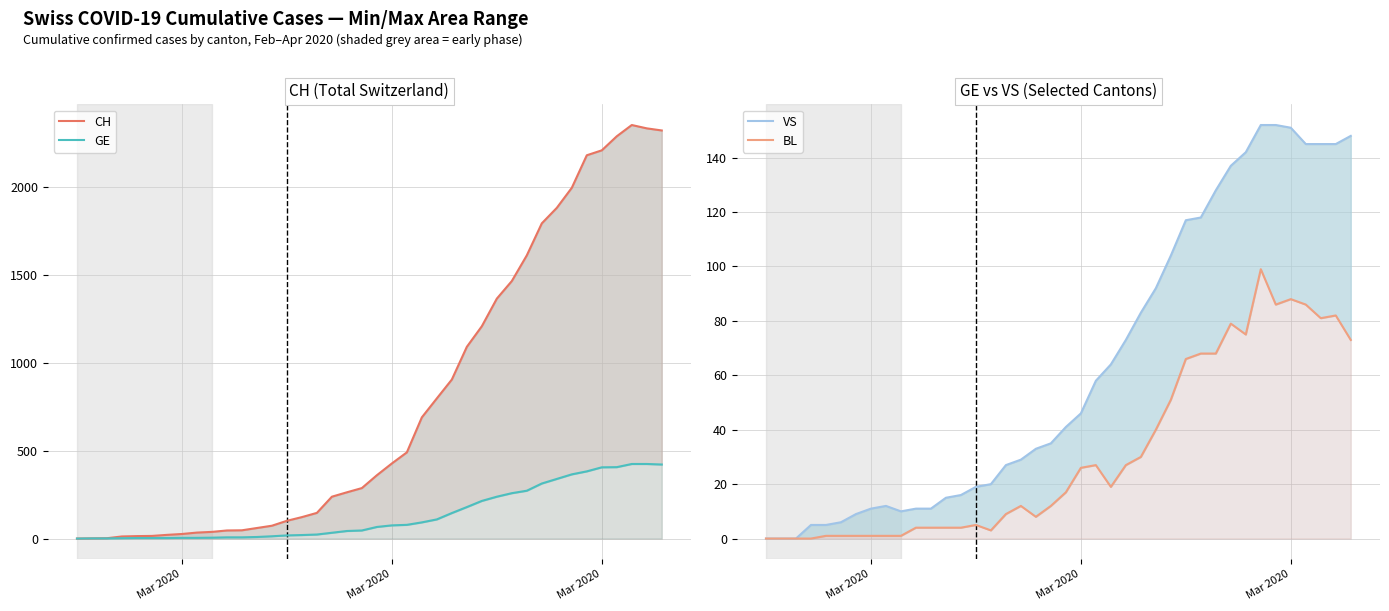

How many values in the GE series exceed 66?

19